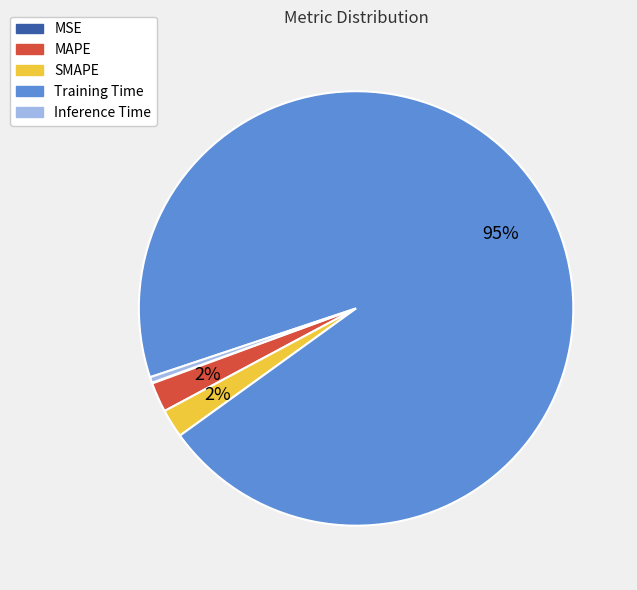

To the nearest percent, what portion does MAPE represent?

2%